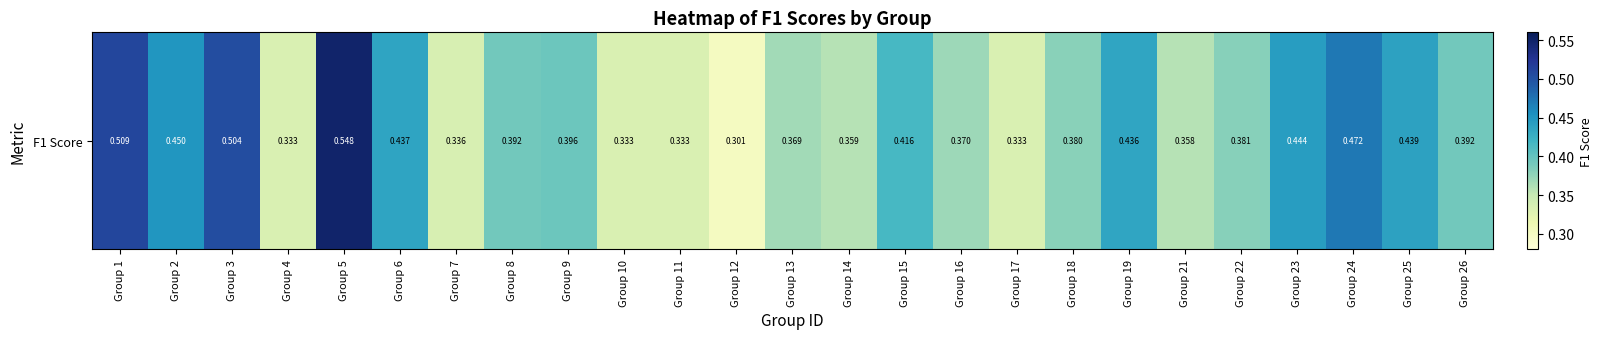

At which label is the value closest to 0?

Group 12